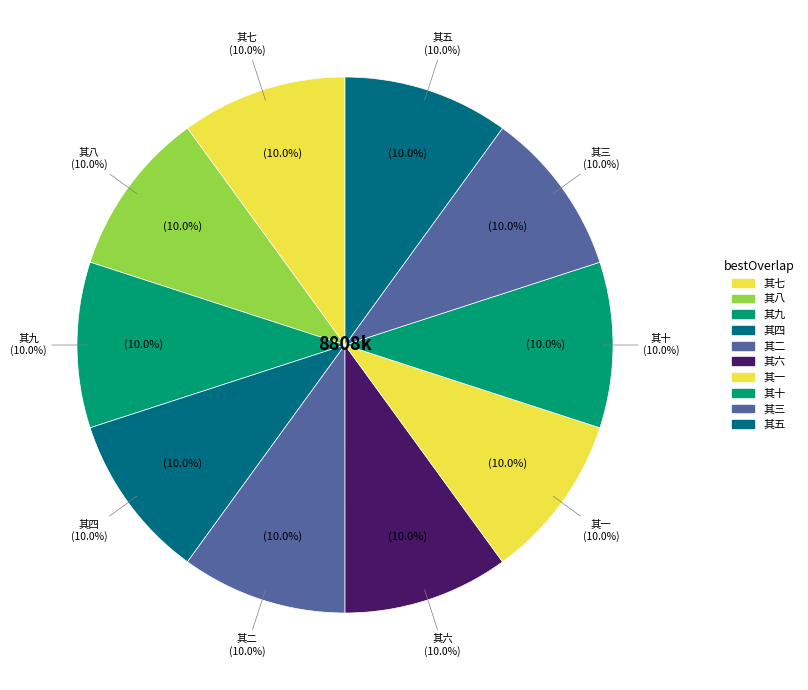

Is 和薛仲止渔村杂诗十首 其九 the majority of the pie?

No